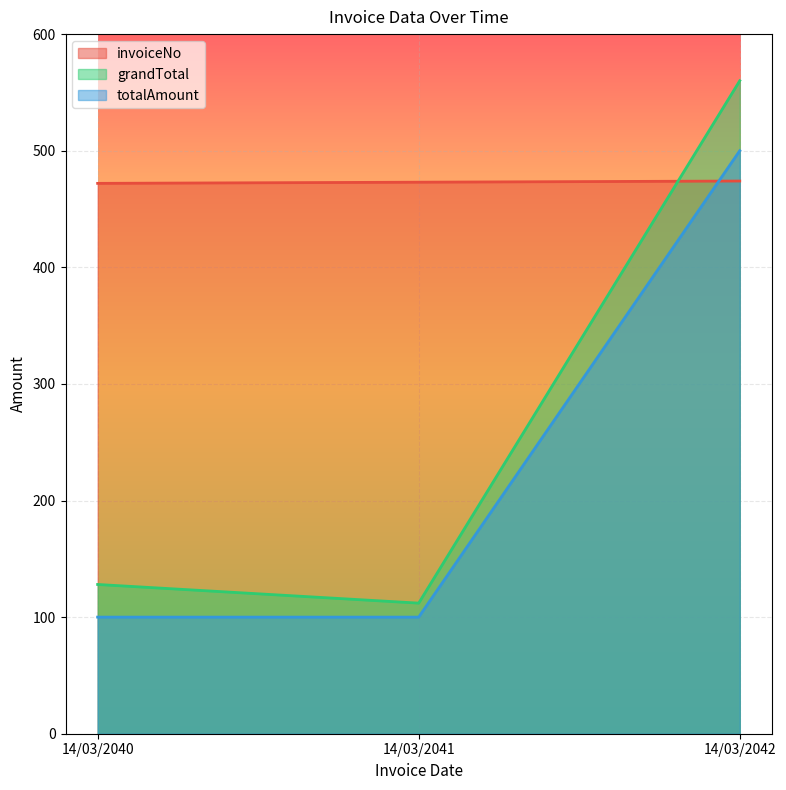

At how many categories does at least one series exceed 171?

3